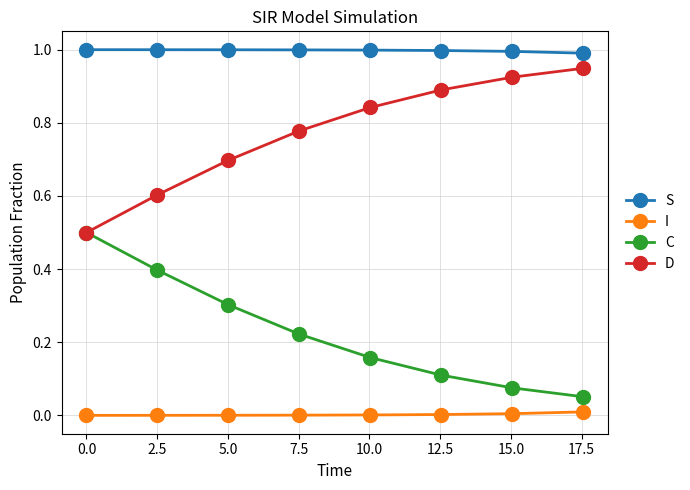

What is the greatest value displayed?

1.0